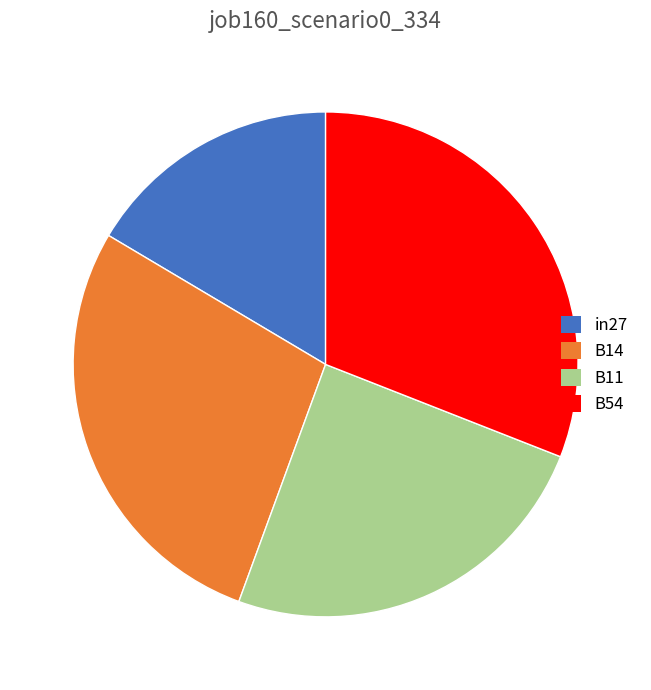

Is there a majority slice in this chart?

No